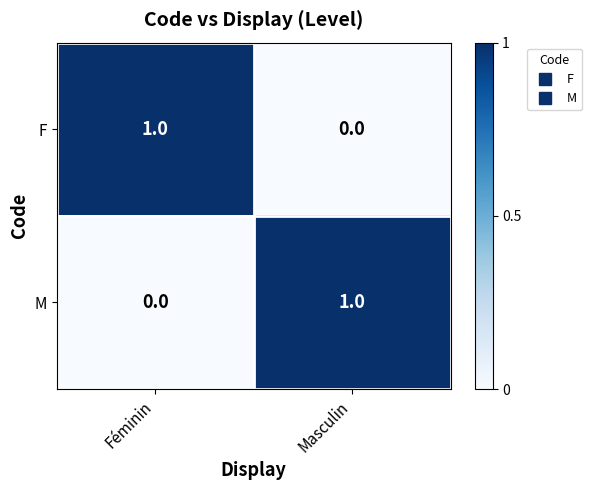

Count the number of categories in the chart.

2